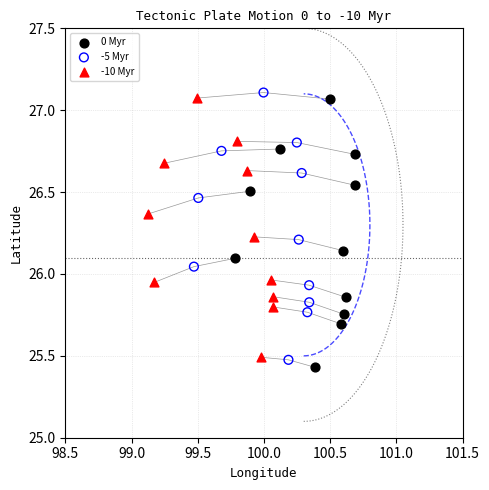

Which series has the widest spread of Y values?

0 Myr